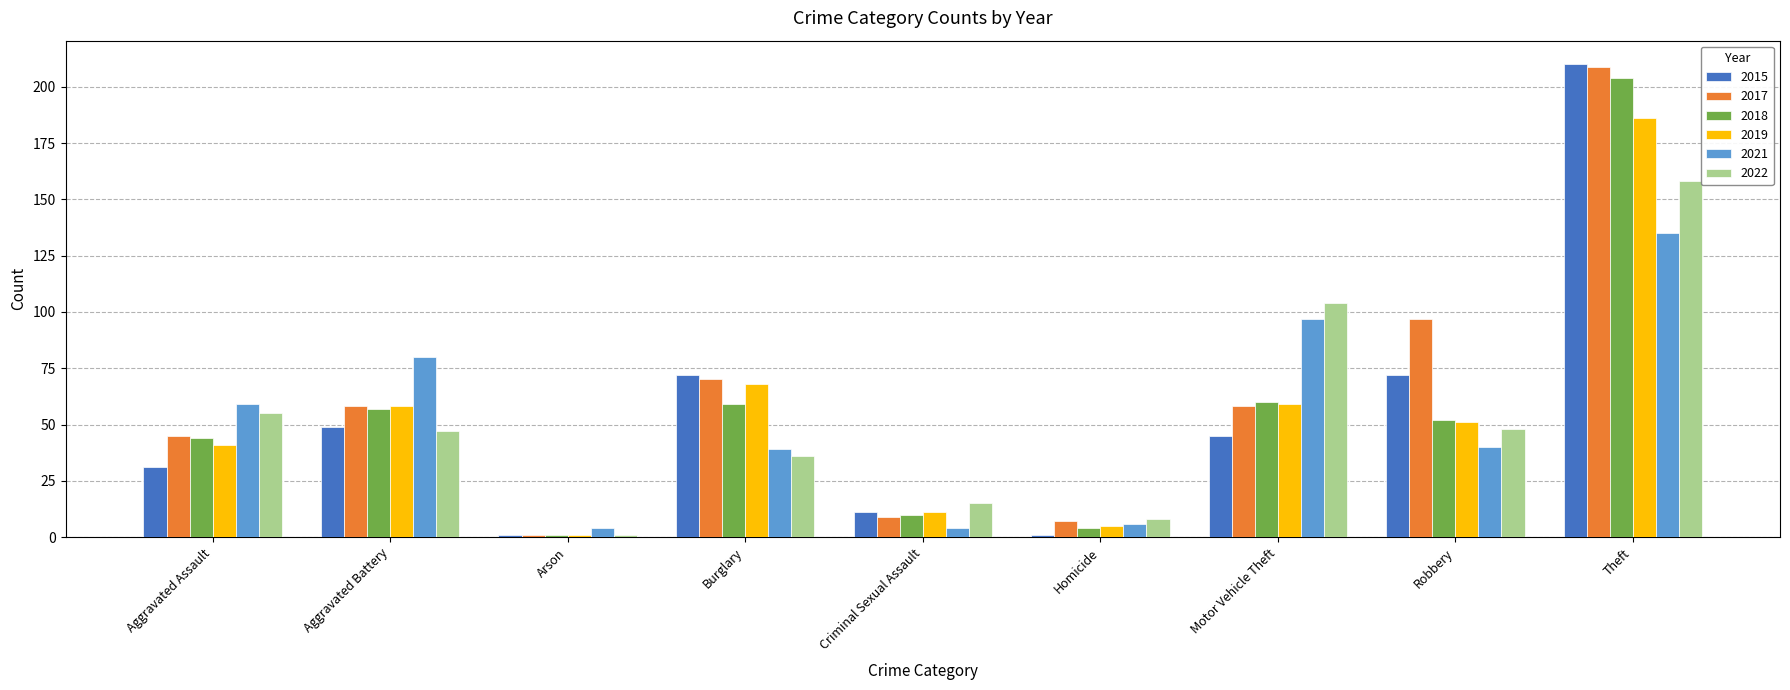

How many data points does each series have?

9